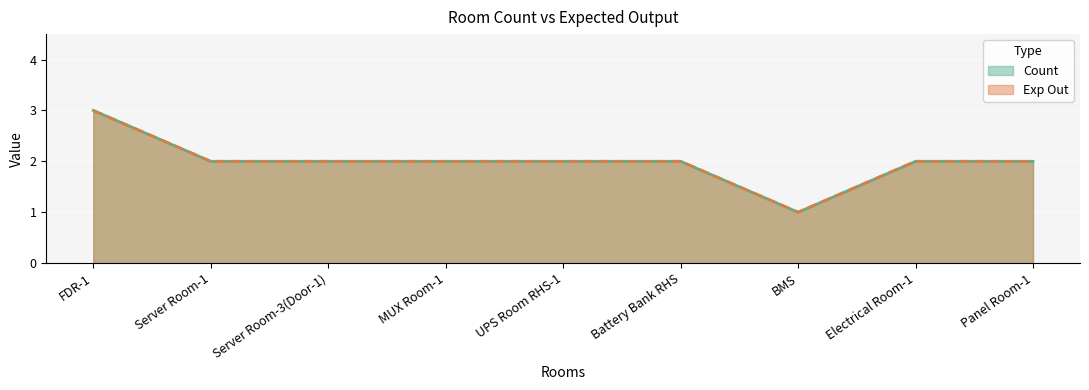

At which category is the sum across all series the highest?

FDR-1